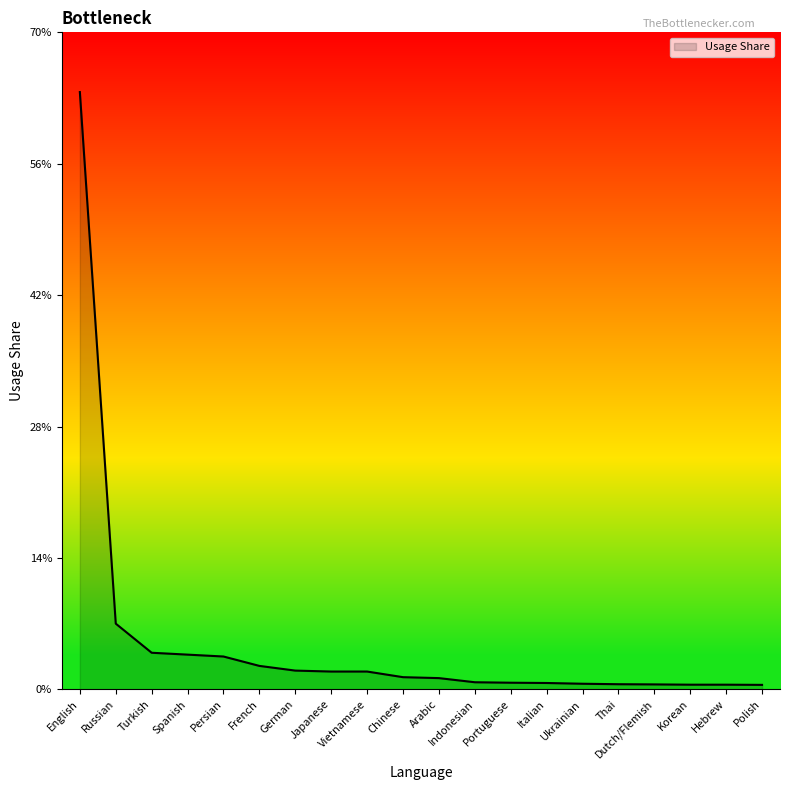

Is this an area chart (filled region under the line)?

Yes